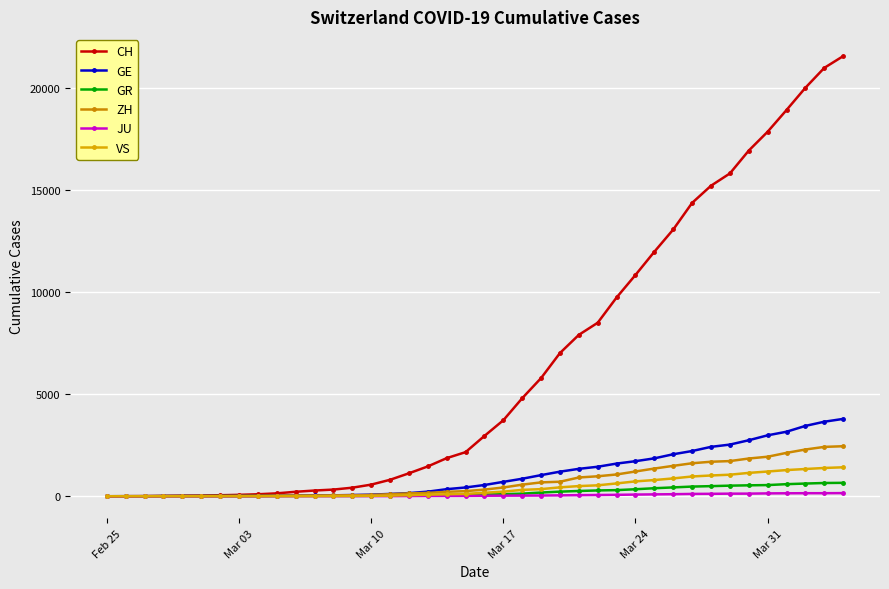

Does the chart have visible grid lines?

Yes